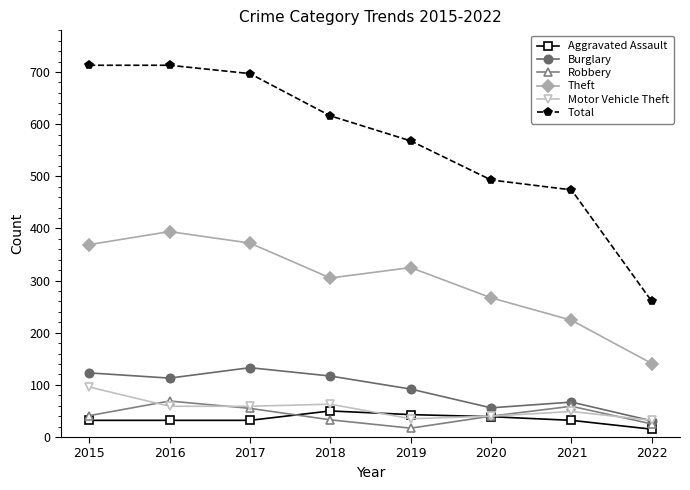

What is the total value across all series at 2020?

935